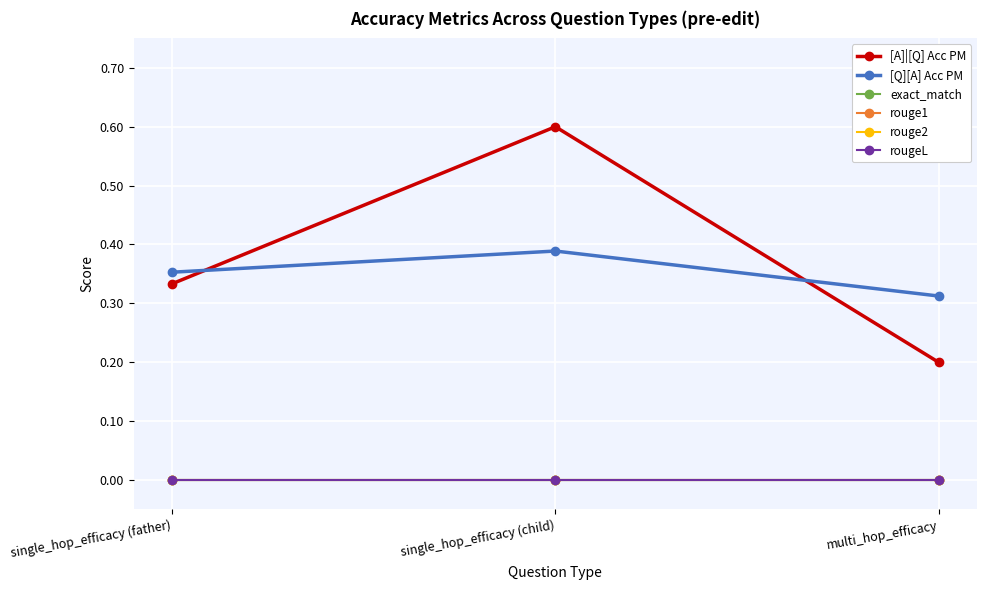

Reading left to right, what are all the values shown in this chart?

[A]|[Q] Acc PM: 0.3	0.6	0.2
[Q][A] Acc PM: 0.4	0.4	0.3
exact_match: 0.0	0.0	0.0
rouge1: 0.0	0.0	0.0
rouge2: 0.0	0.0	0.0
rougeL: 0.0	0.0	0.0